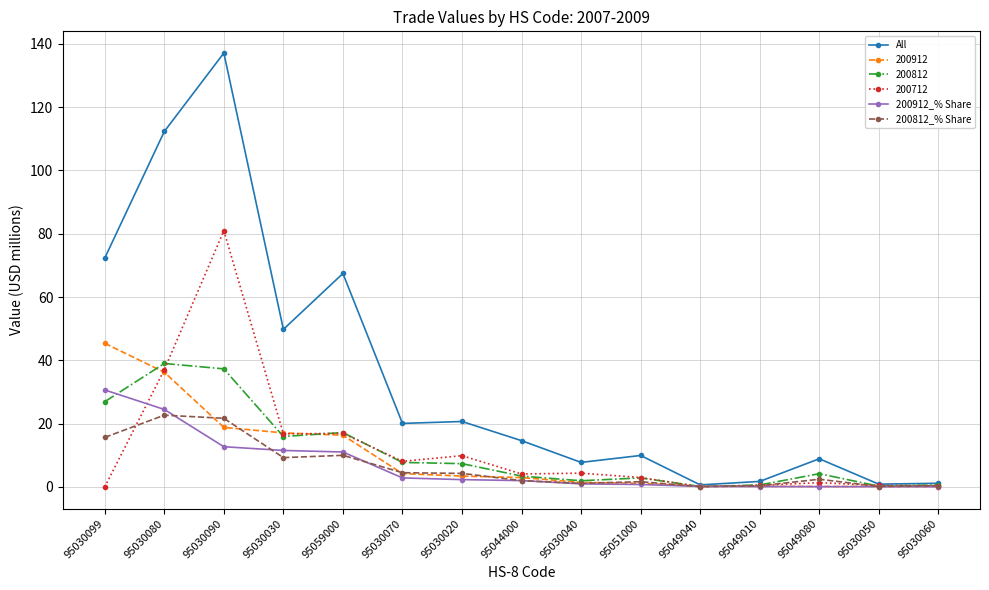

What is the sum of the 200912_% Share values at 95051000 and 95059000?

11.8